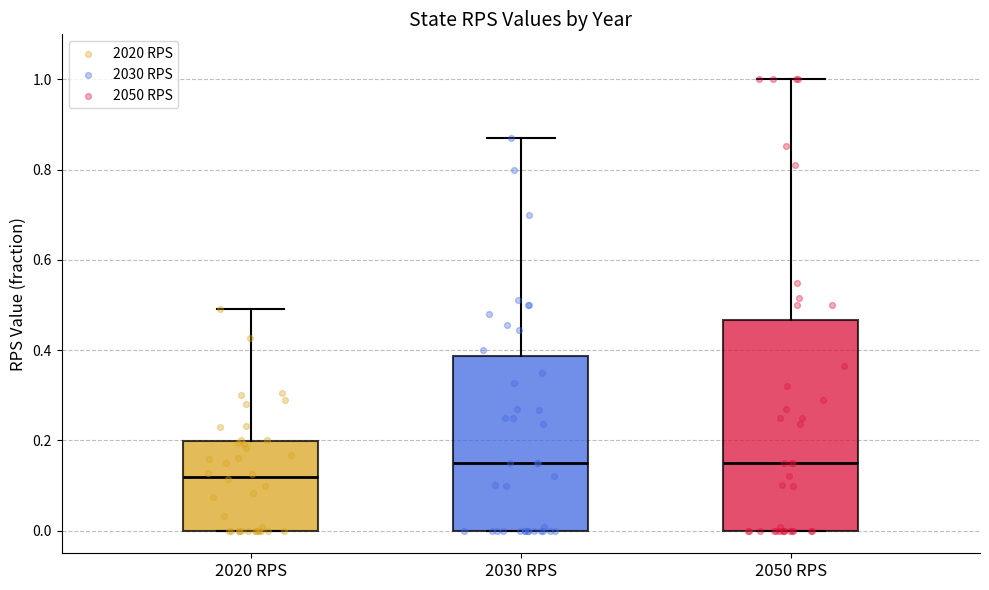

Reading left to right, read every box against the y-axis: the position of its median line, the range the box covers, and the ends of its whiskers. The values are not printed on the chart, so give them approximately, as read against the axis.

2020 RPS: median 0.12, box 0.00 to 0.20, whiskers 0.00 to 0.50
2030 RPS: median 0.16, box 0.00 to 0.38, whiskers 0.00 to 0.88
2050 RPS: median 0.16, box 0.00 to 0.46, whiskers 0.00 to 1.00